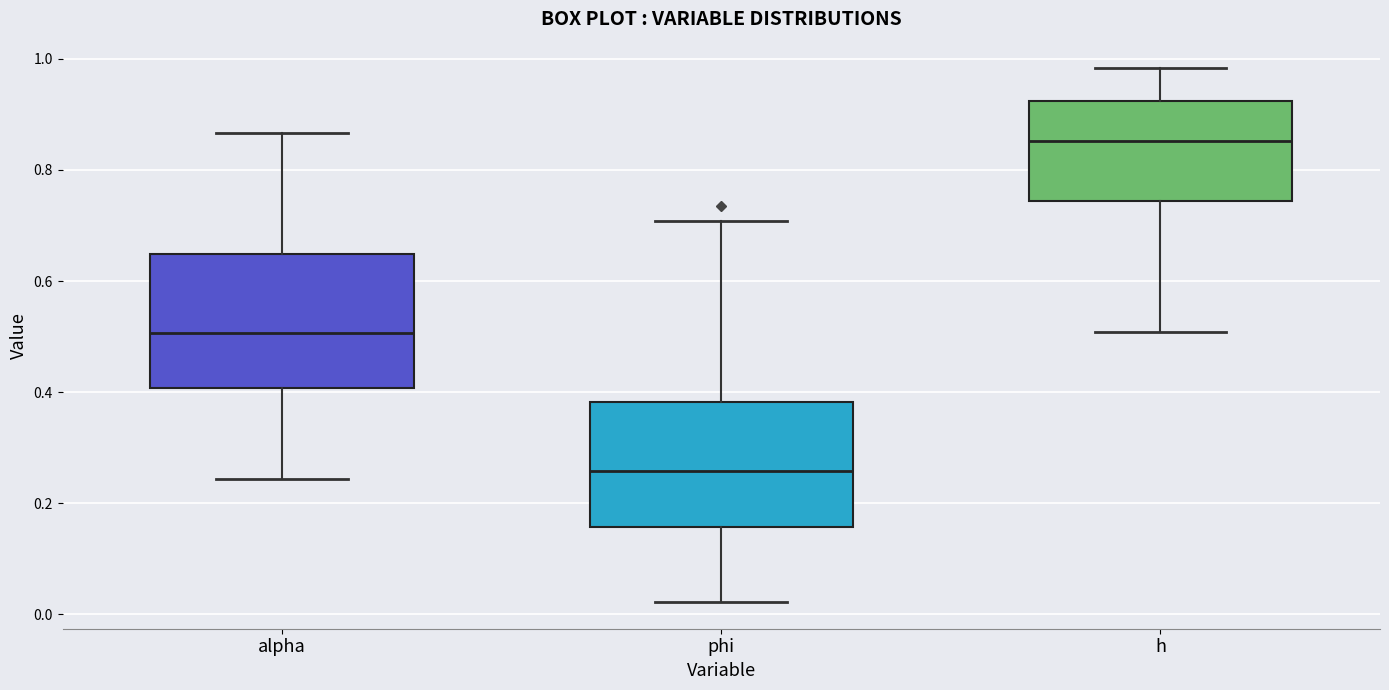

Reading left to right, read every box against the y-axis: the position of its median line, the range the box covers, and the ends of its whiskers. The values are not printed on the chart, so give them approximately, as read against the axis.

alpha: median 0.50, box 0.40 to 0.64, whiskers 0.24 to 0.86
phi: median 0.26, box 0.16 to 0.38, whiskers 0.02 to 0.70
h: median 0.86, box 0.74 to 0.92, whiskers 0.50 to 0.98